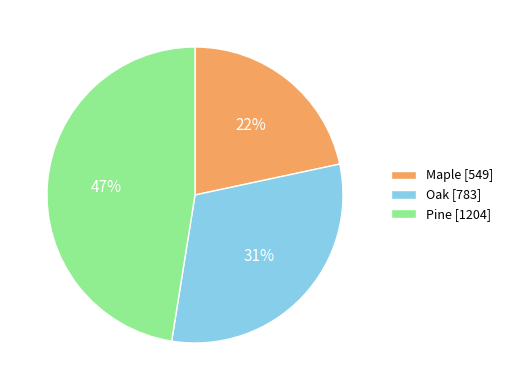

Rank the categories by value from highest to lowest.

Pine, Oak, Maple